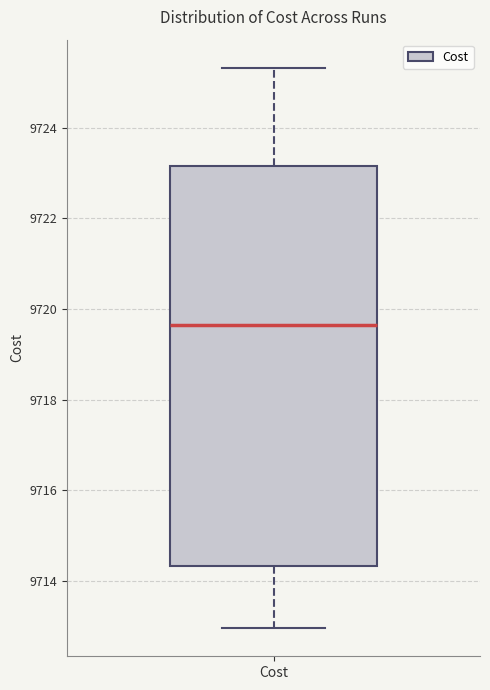

Where does the median line of the box for Cost sit on the y-axis? The values are not printed on the chart, so give them approximately, as read against the axis.

9719.6